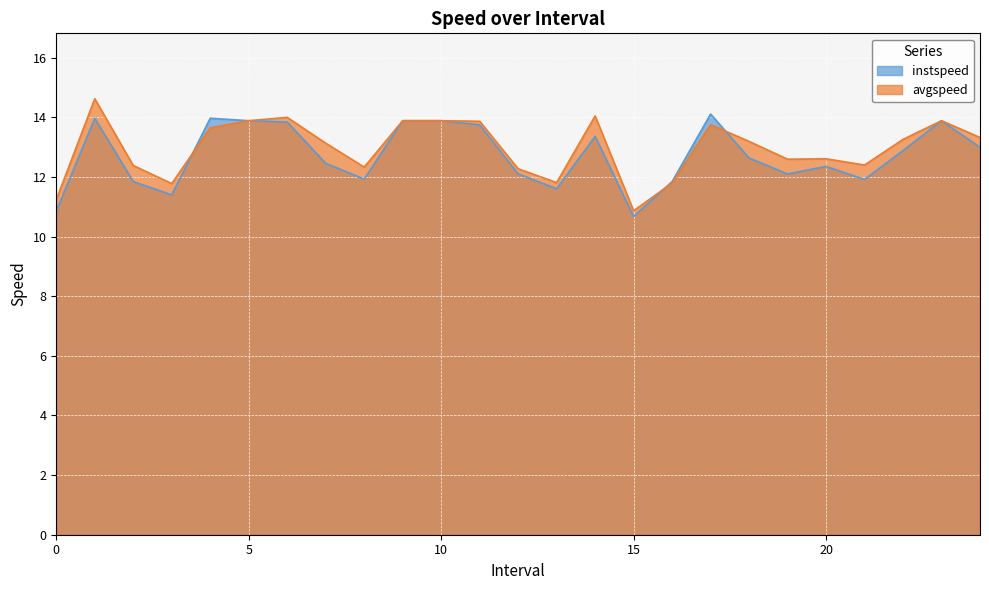

The instspeed series shows 14.0 at 4.0. True or false?

True